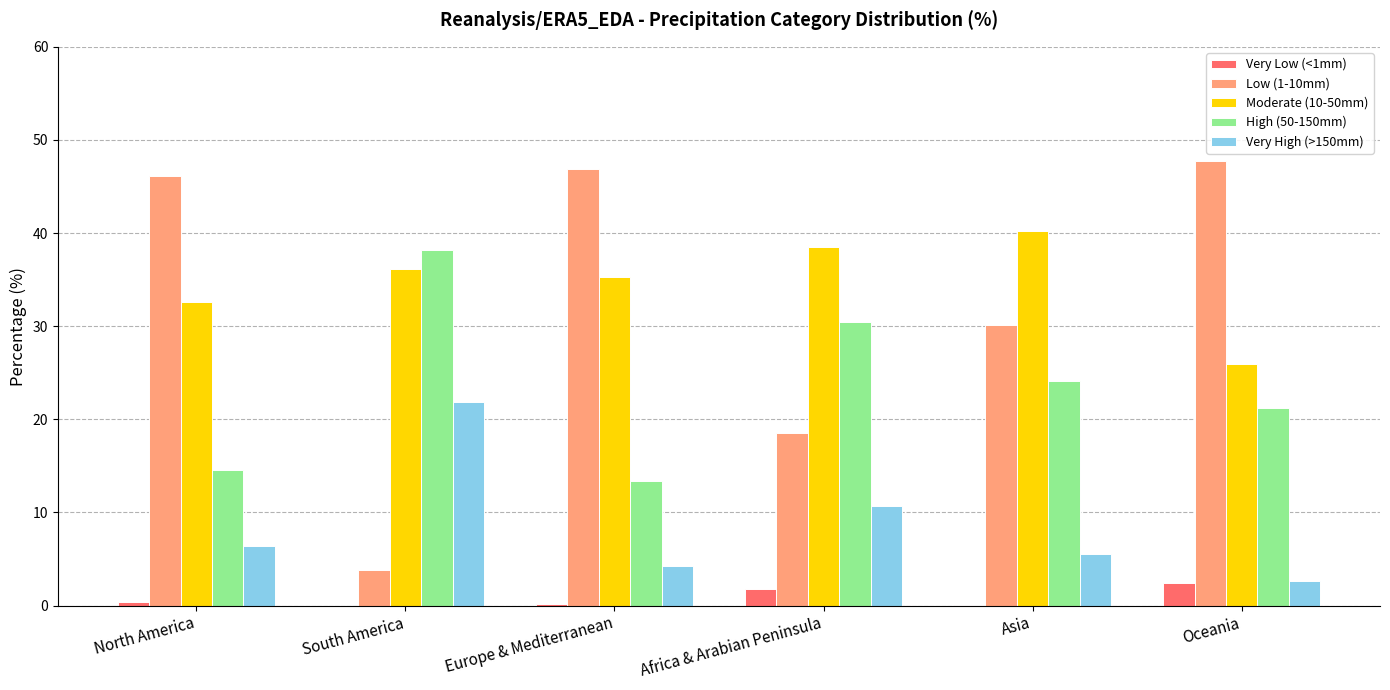

How many distinct data groups are displayed?

5